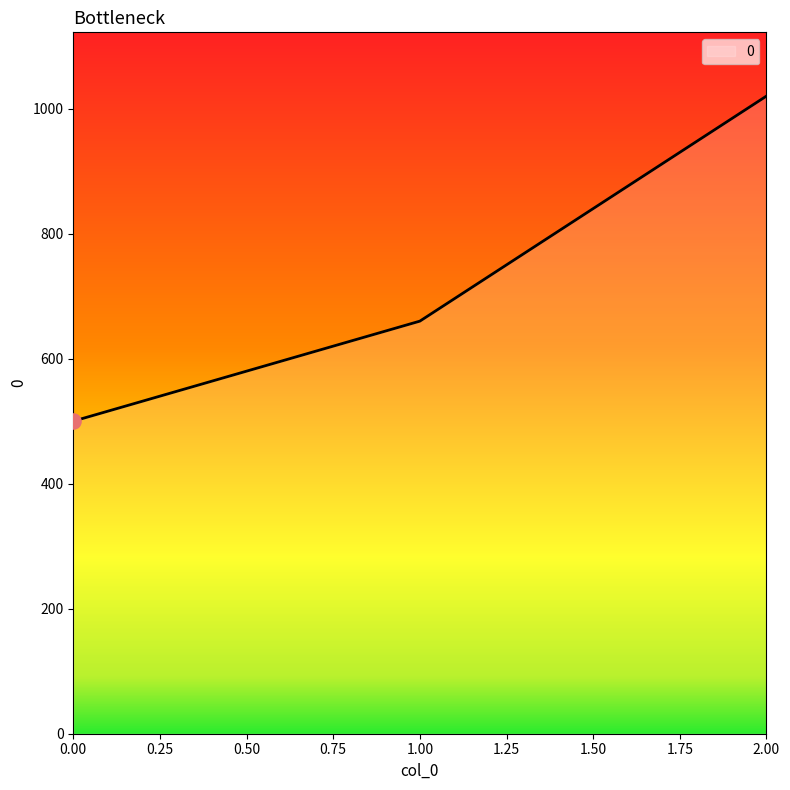

What is the change in value from 0.00 to 1.00?

+160